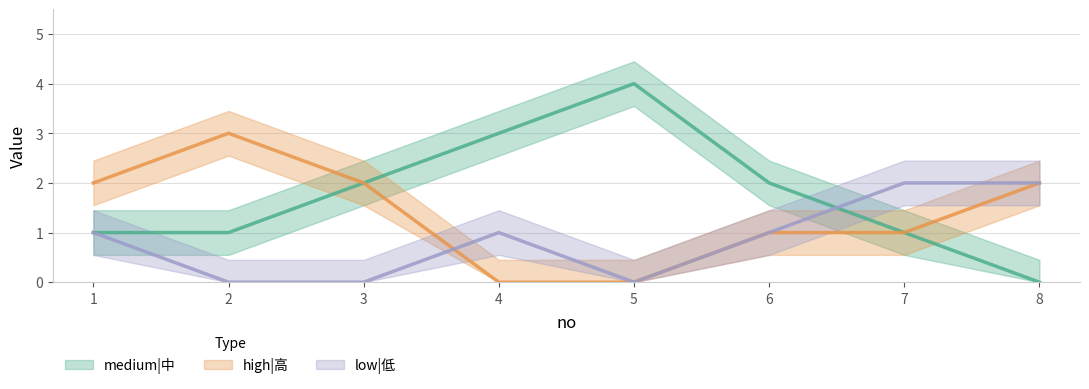

What is the sum of all high|高 values?

11